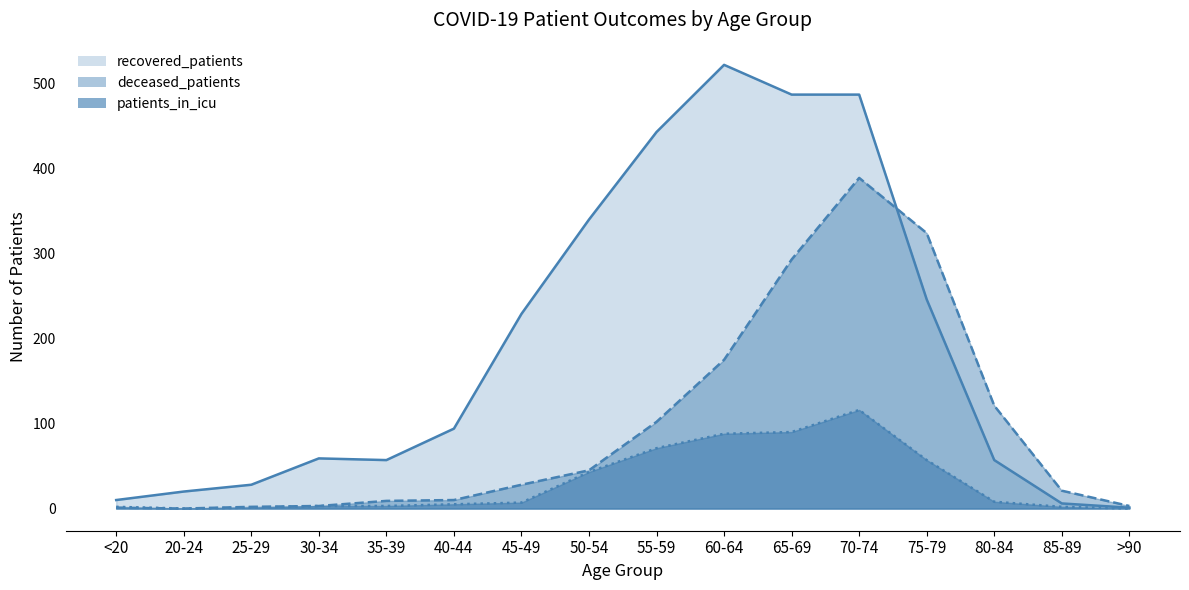

At which category does patients_in_icu reach its first local valley?

20-24